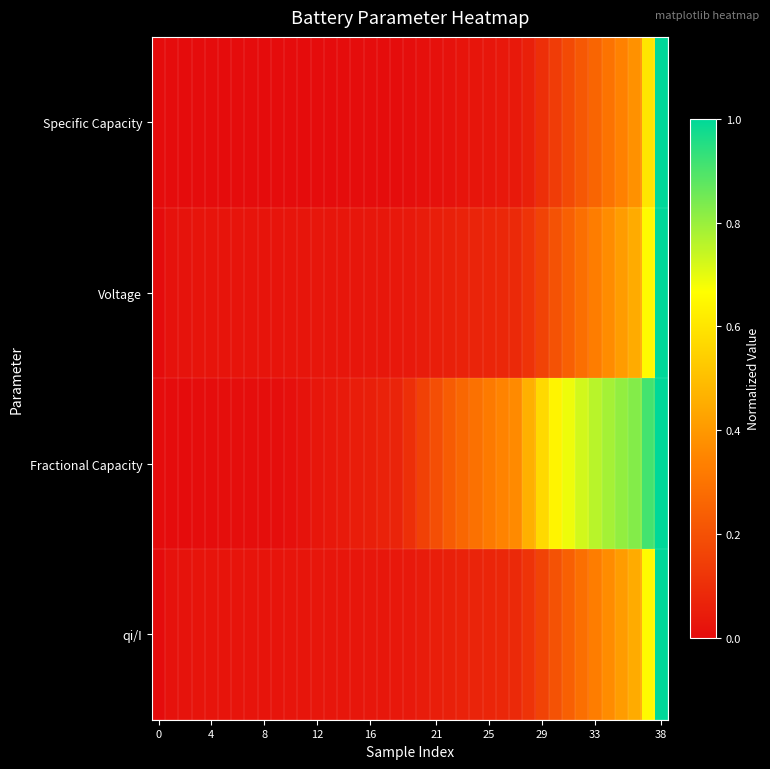

Which series has the largest total across all categories?

Fractional Capacity